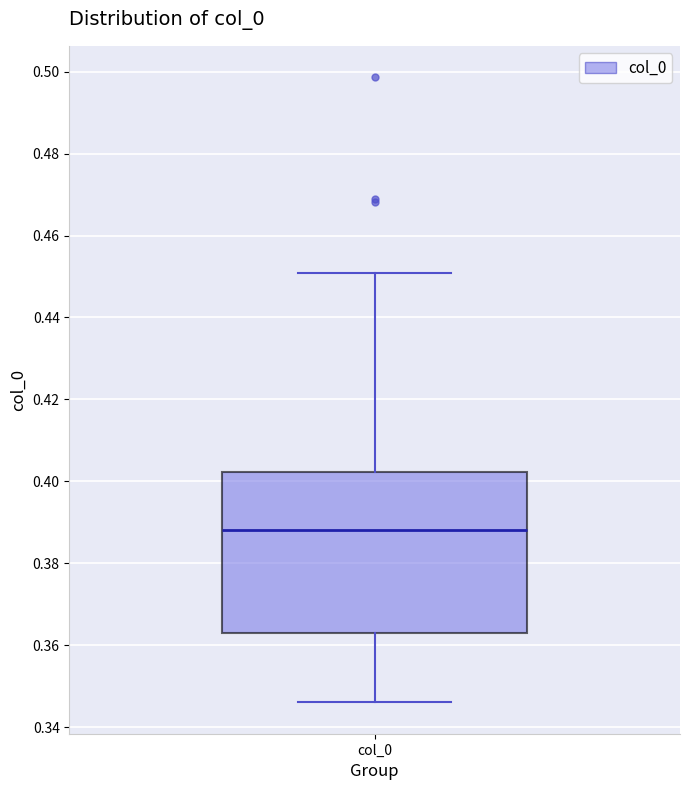

Read this box plot against the y-axis: the position of the median line, the range covered by the box, and the ends of both whiskers. The values are not printed on the chart, so give them approximately, as read against the axis.

median 0.388, box 0.362 to 0.402, whiskers 0.346 to 0.450